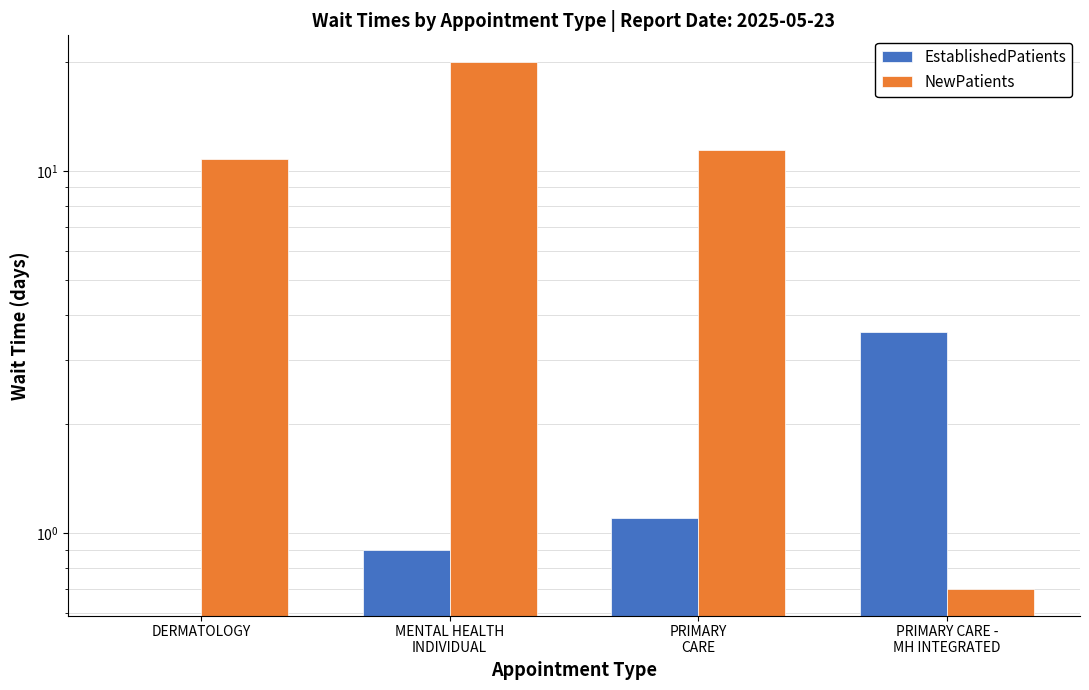

At which category is the sum across all series the highest?

MENTAL HEALTH
INDIVIDUAL